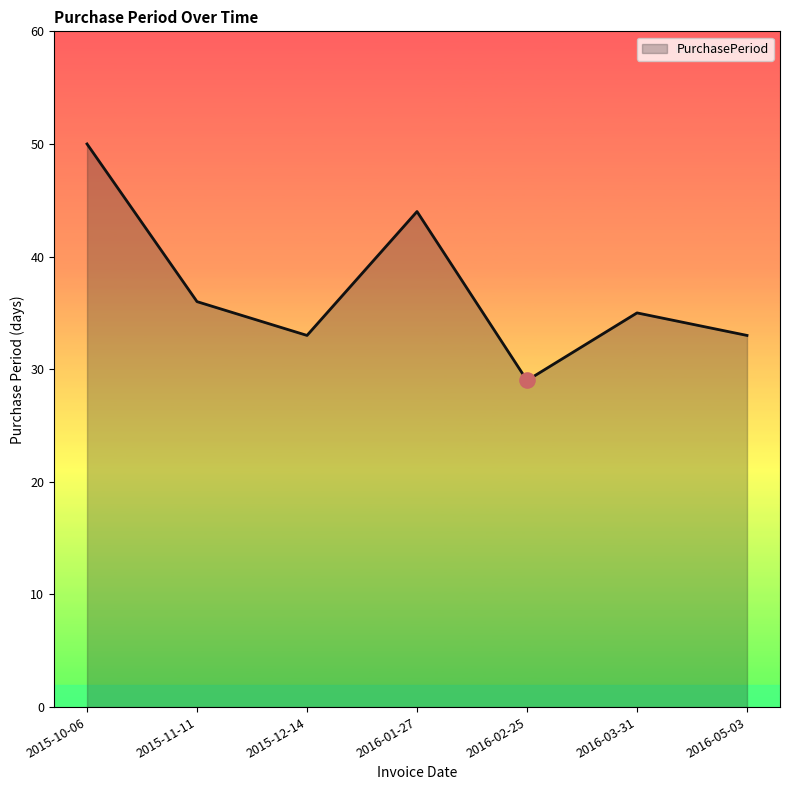

Approximately how many times larger is the value at 2015-11-11 compared to 2015-12-14?

1.1